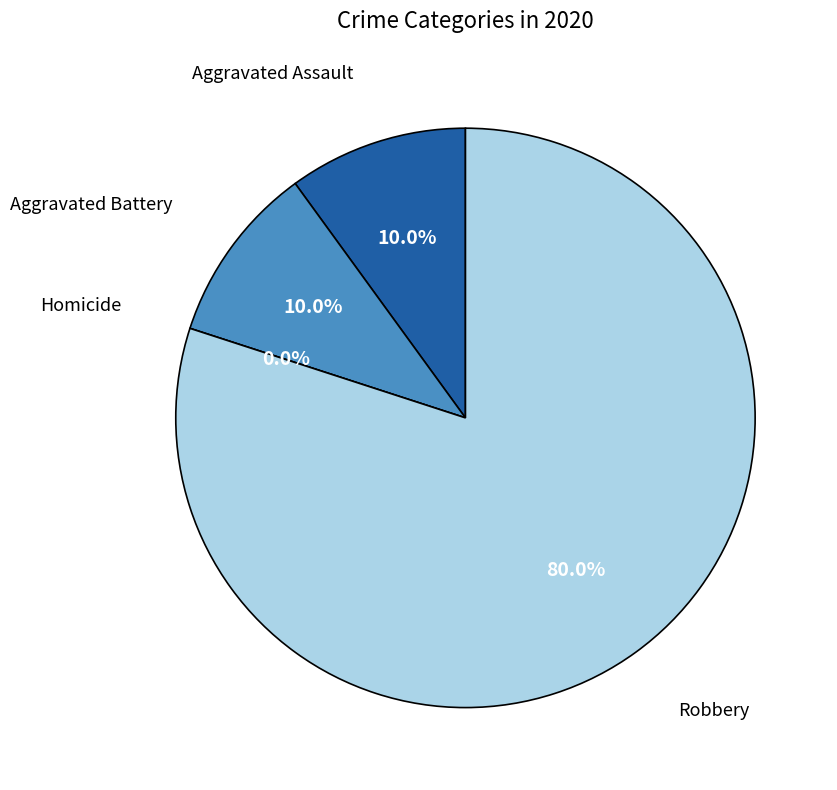

Combined, what portion of the pie is Robbery and Aggravated Battery?

90.0%